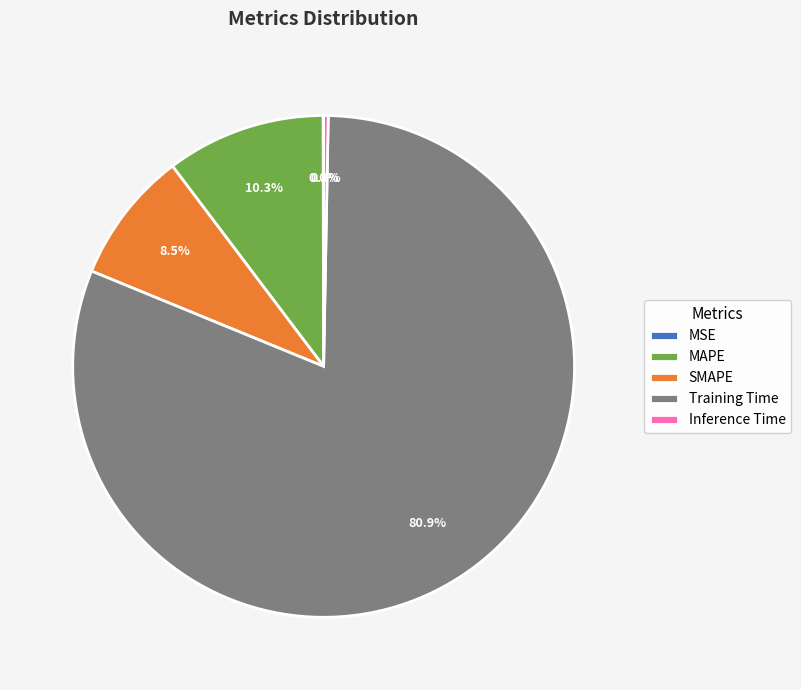

Which category accounts for the majority?

Training Time